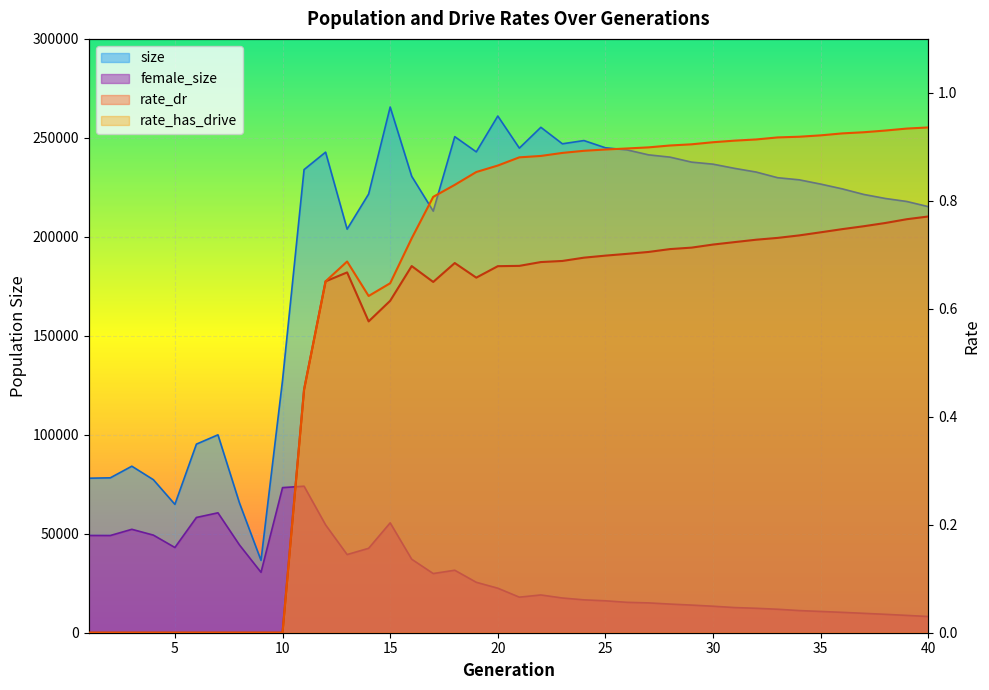

How many distinct data groups are displayed?

4